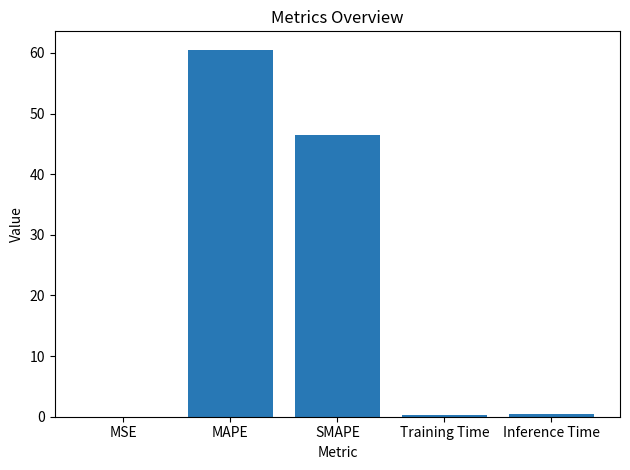

At which category does the chart reach its peak across all series?

MAPE